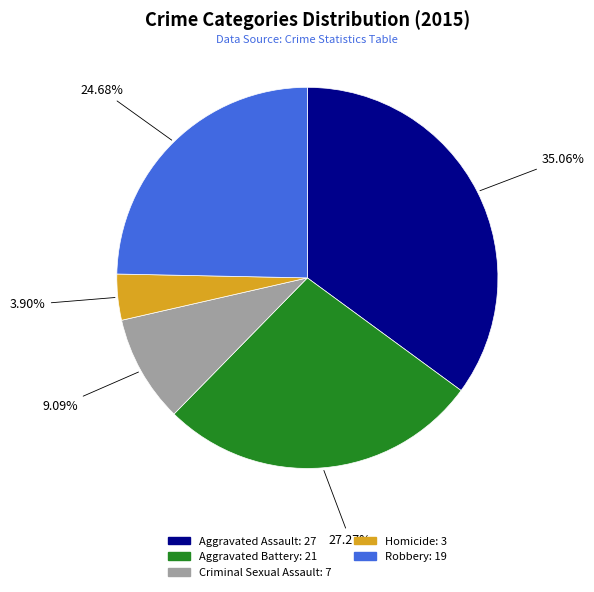

Count the number of slices in the pie.

5